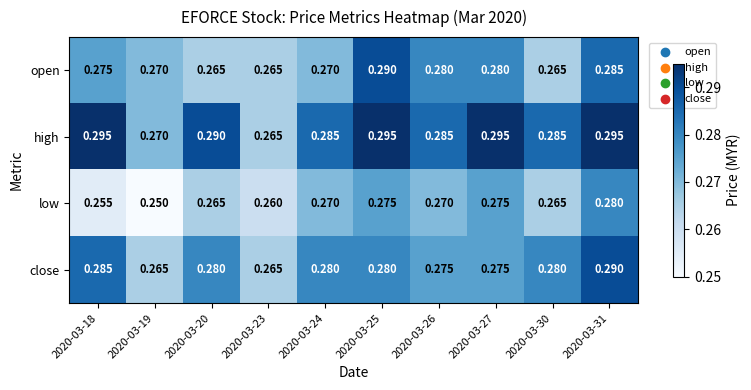

Which series changed the most between 2020-03-23 and 2020-03-25?

high